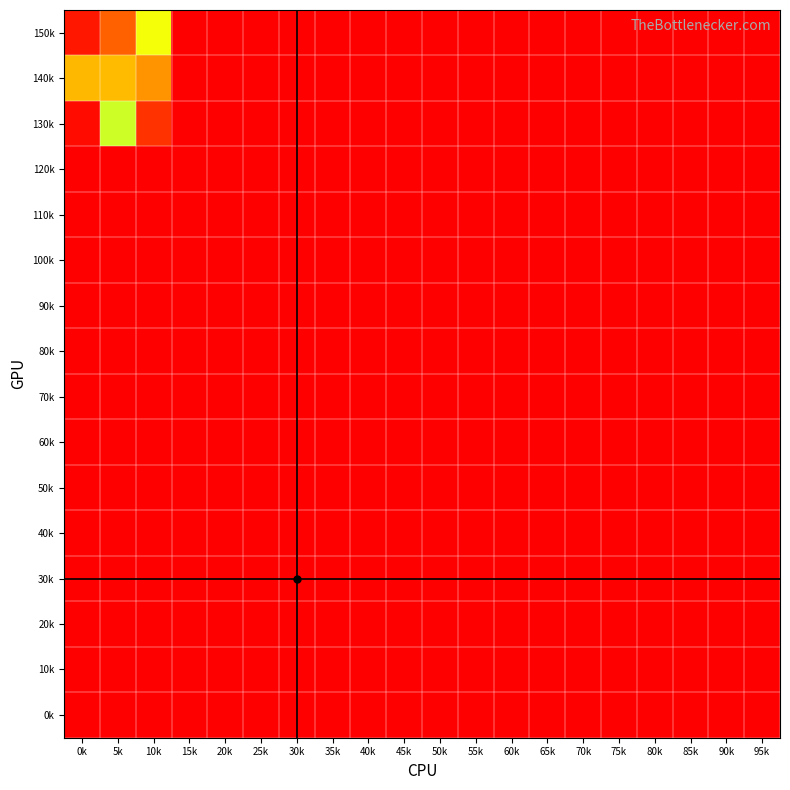

Which label corresponds to the smallest value in the chart?

15k